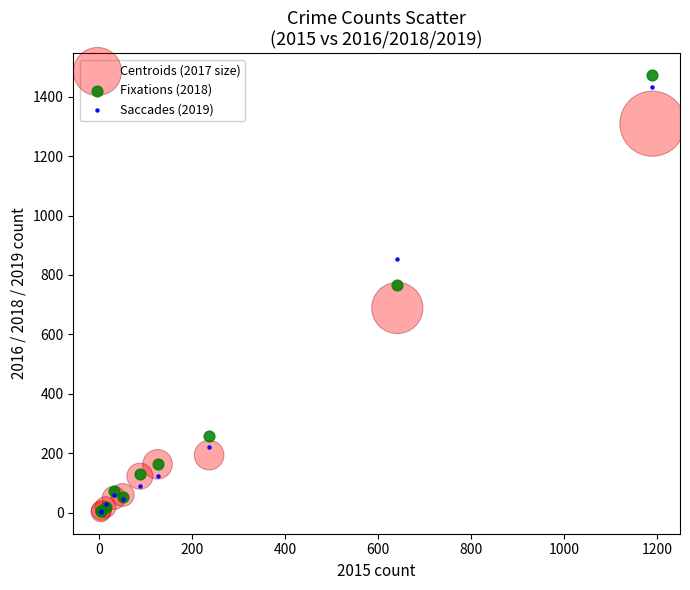

Which series reaches the maximum Y coordinate?

Fixations (2018)